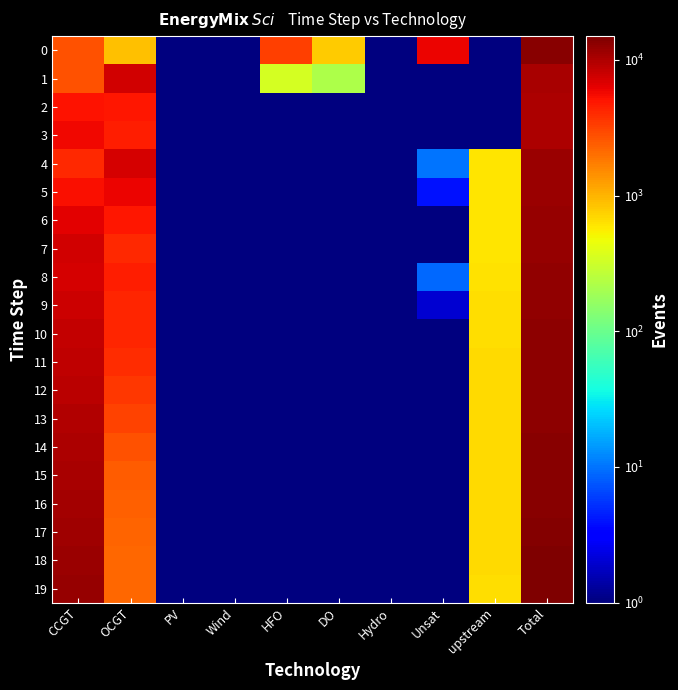

At how many categories does at least one series exceed 1530?

5